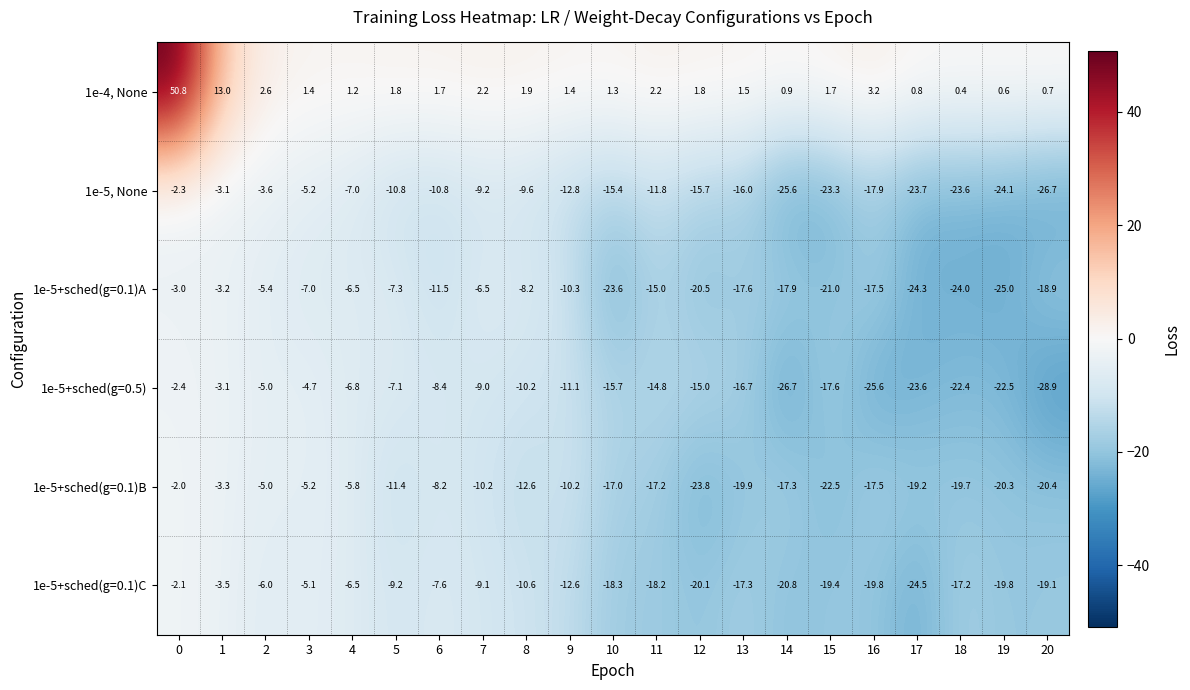

List the series in order of their peak value, lowest first.

1e-5+sched(g=0.1)A, 1e-5+sched(g=0.5), 1e-5, None, 1e-5+sched(g=0.1)C, 1e-5+sched(g=0.1)B, 1e-4, None